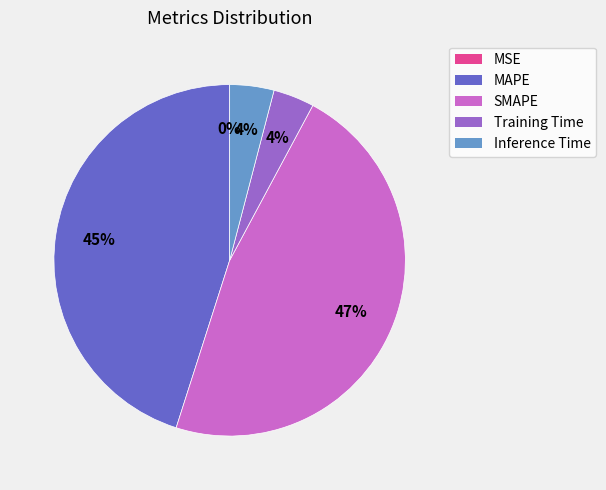

What is the largest slice in the pie chart?

SMAPE